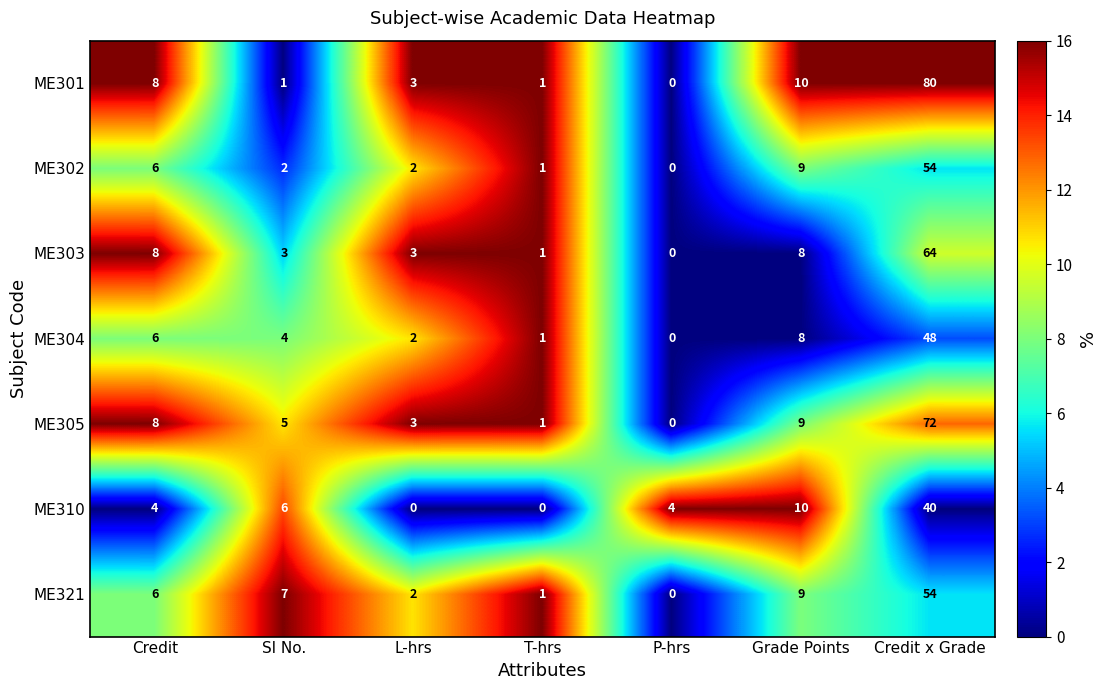

What is the sum of all ME305 values?

98